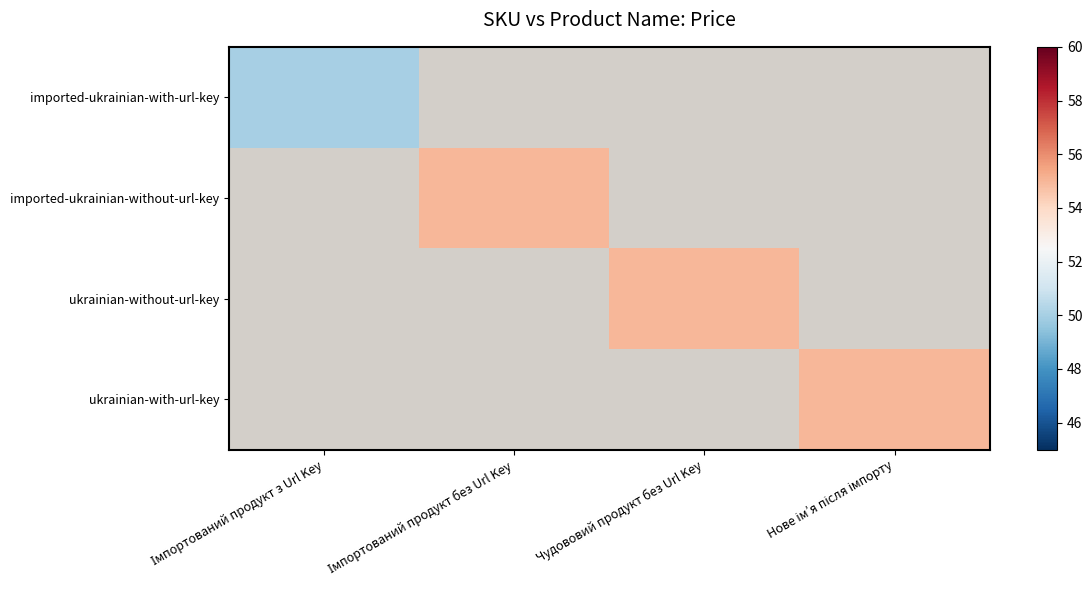

At which category does the chart reach its minimum across all series?

Імпортований продукт з Url Key